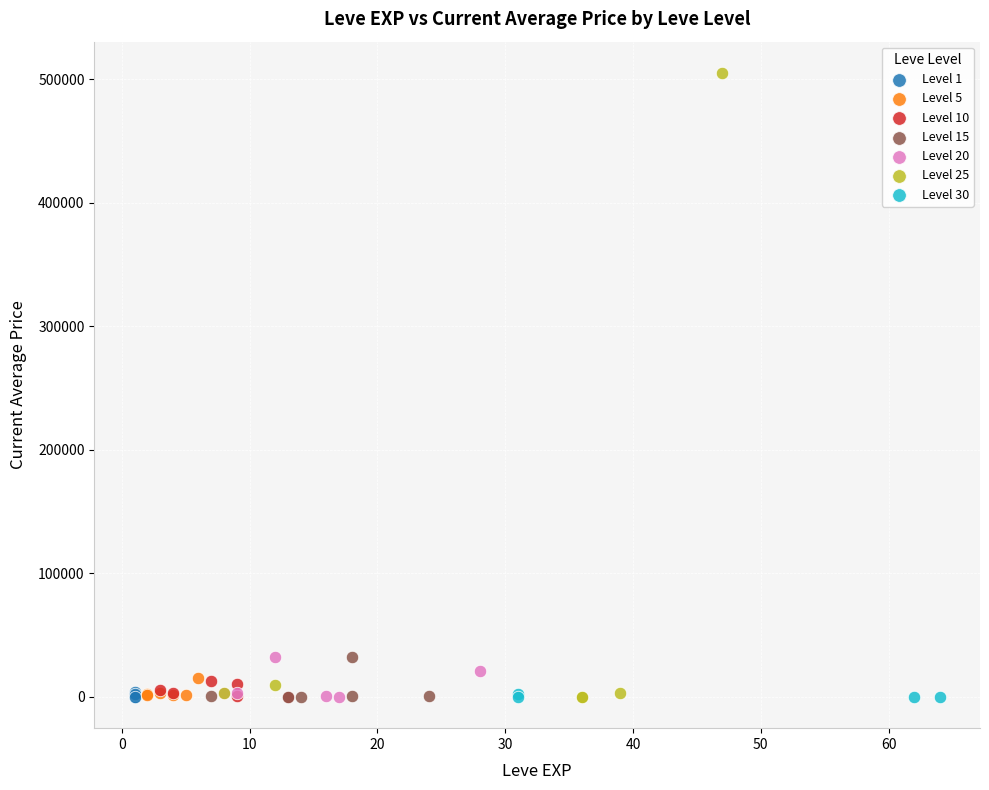

Which series contains the highest Y value?

Level 25